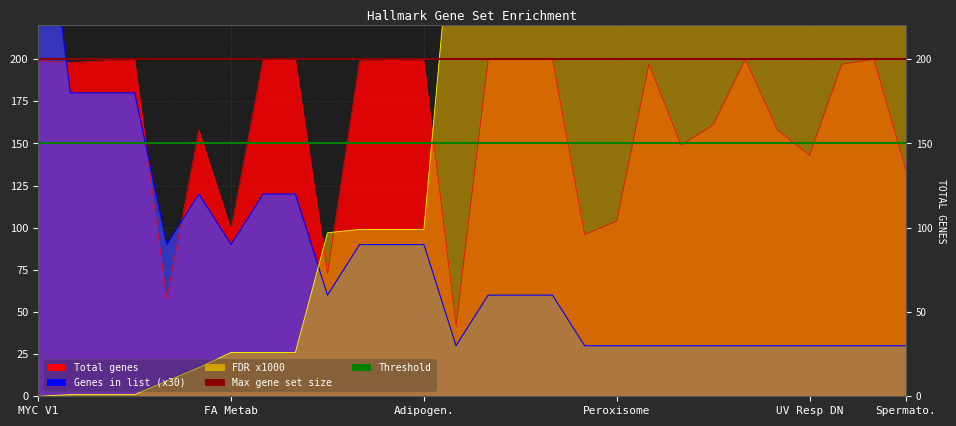

What is the label of the 10th point from the right?

HALLMARK PEROXISOME